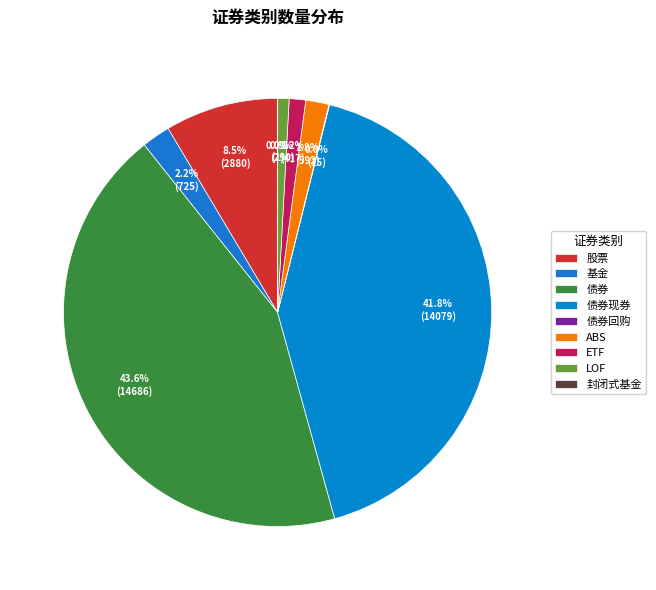

How many slices are in this pie chart?

9